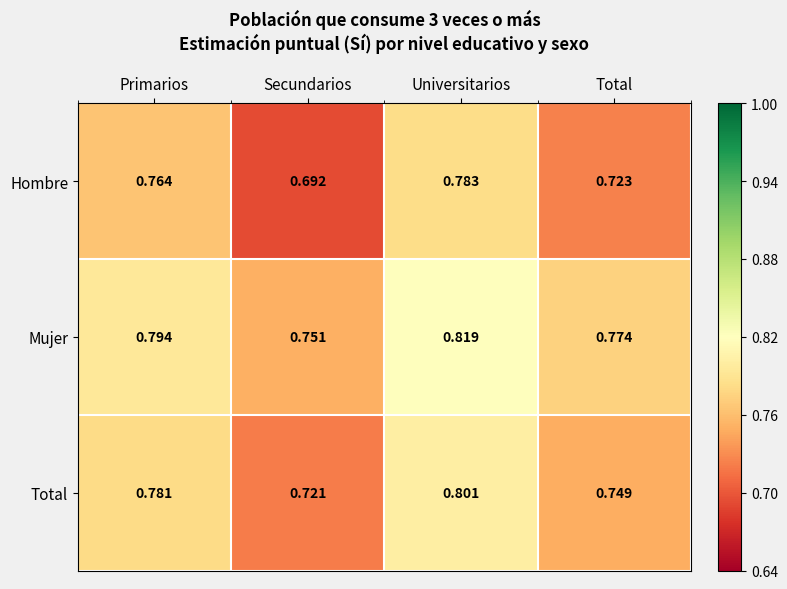

Which series has the largest total across all categories?

Mujer